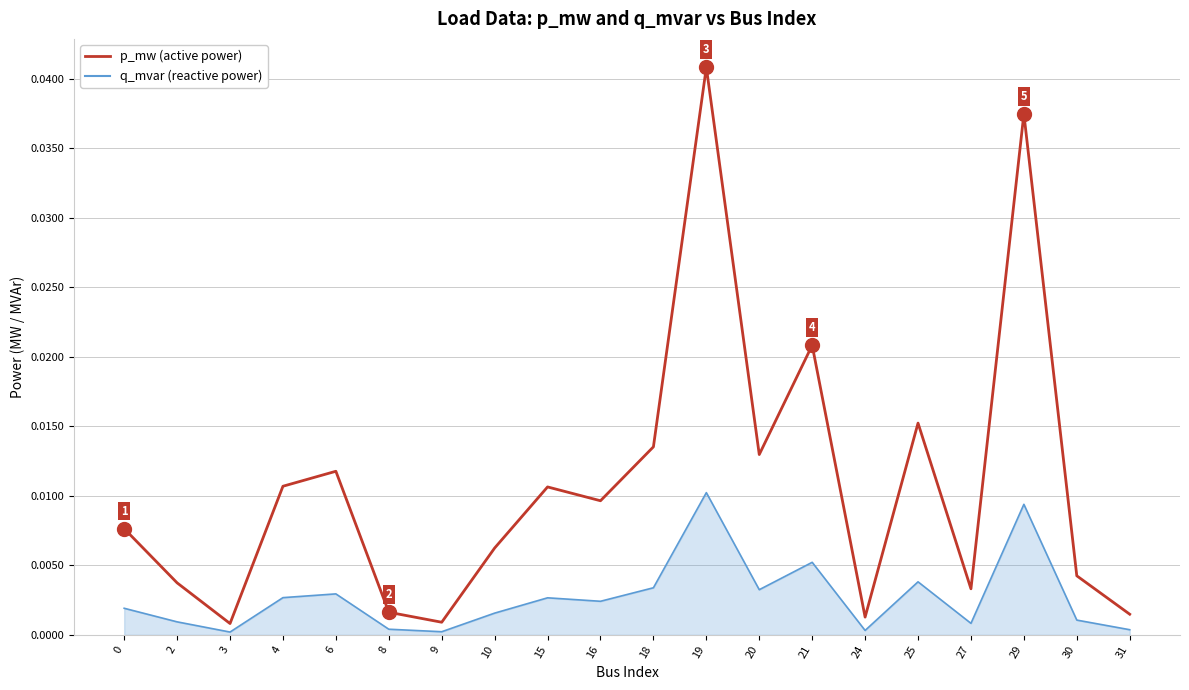

At which category does the chart reach its peak across all series?

19